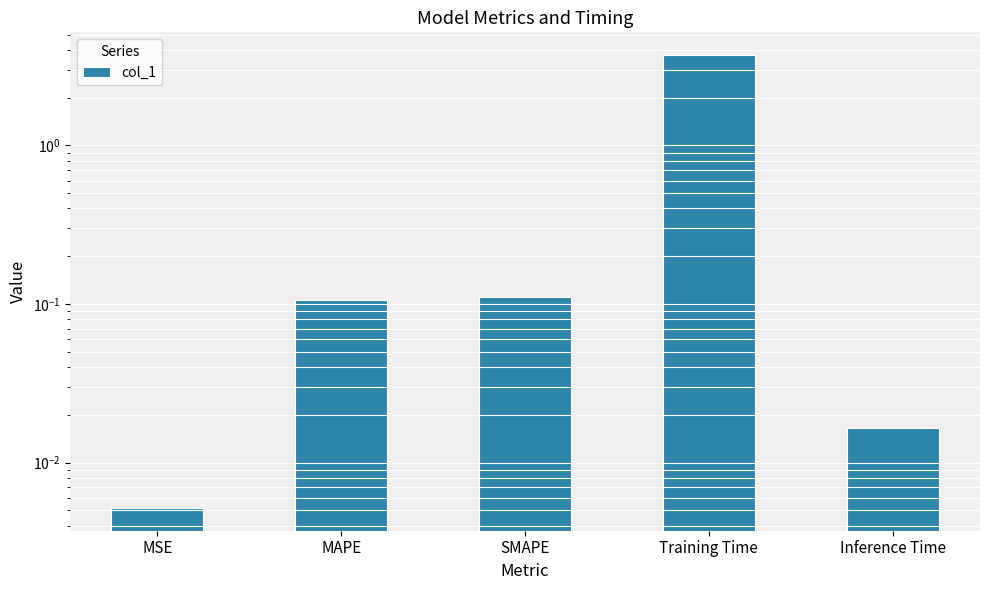

Which label corresponds to the largest value in the chart?

Training Time